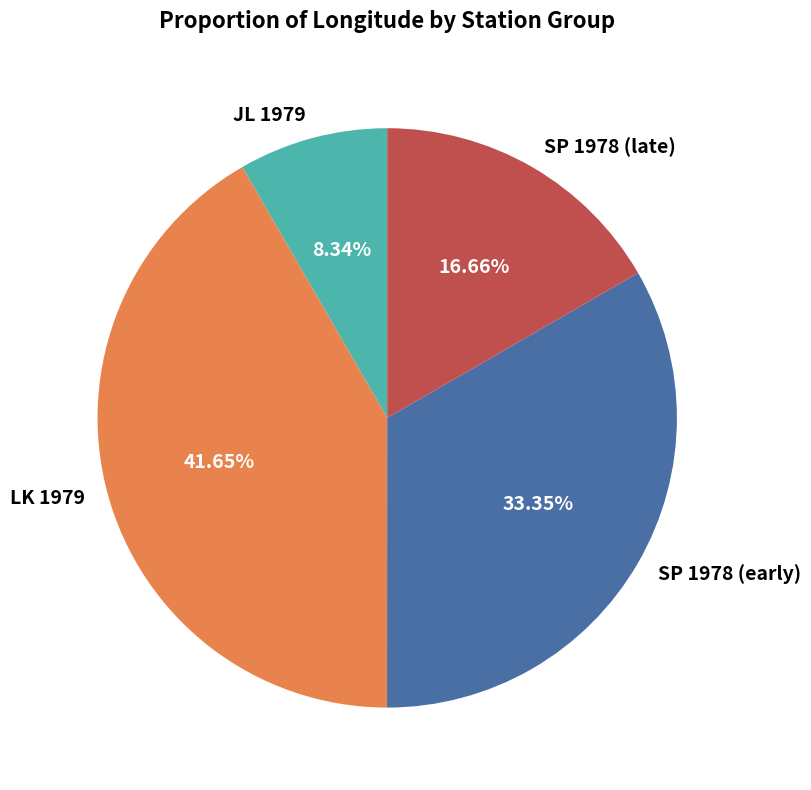

How many segments does this pie chart have?

4